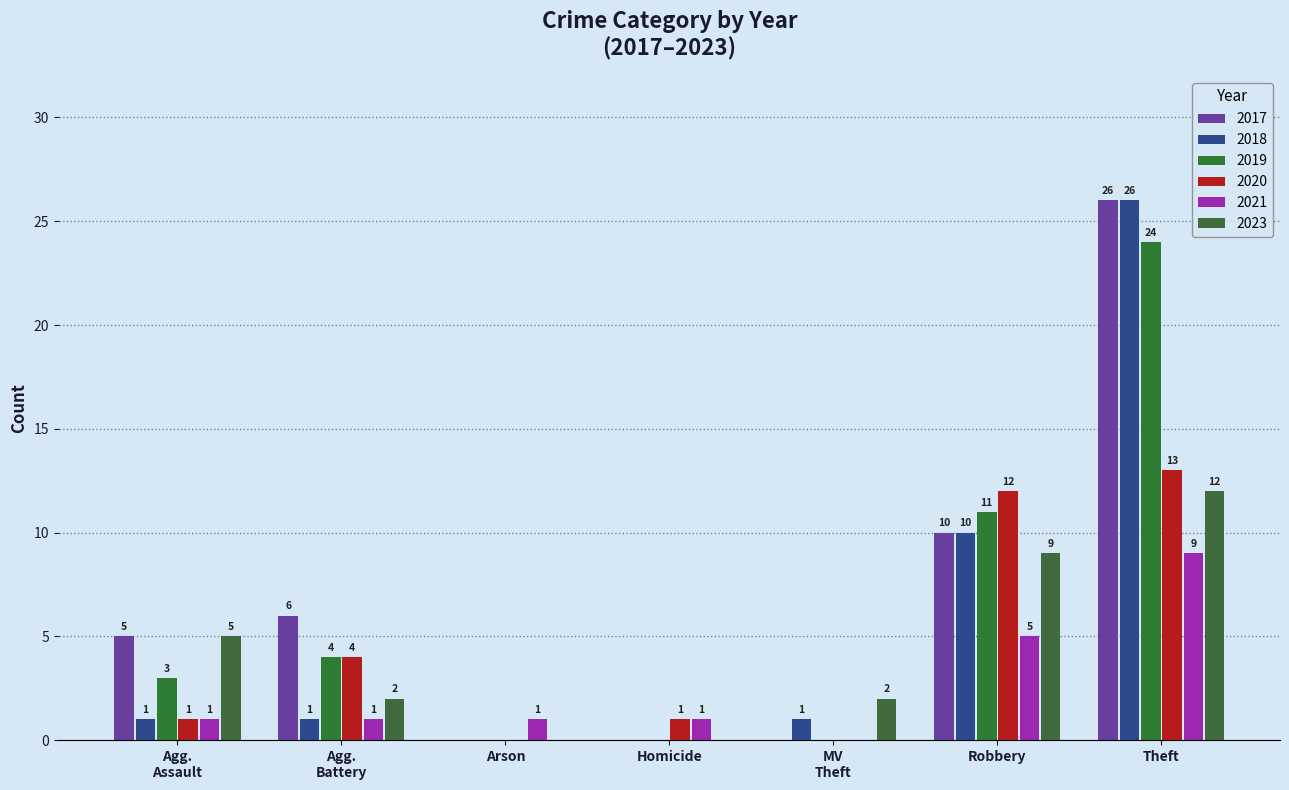

What is the label of the 7th bar from the left?

Theft